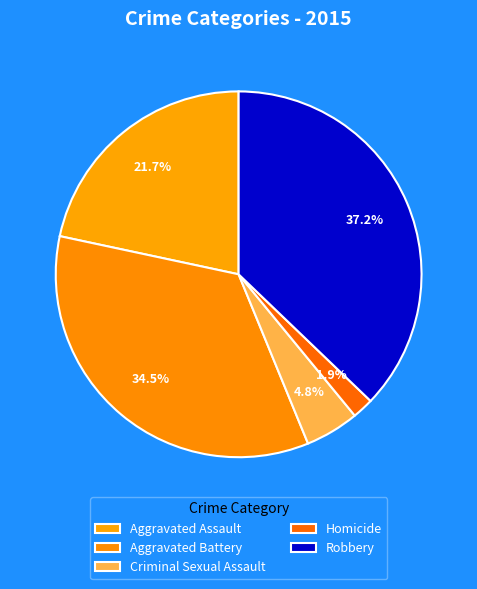

What percentage is the Aggravated Assault slice, to the nearest percent?

22%